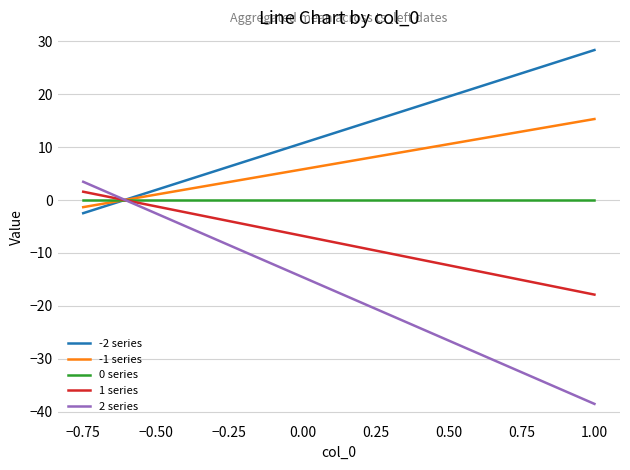

Between which two adjacent categories do -2 series and 2 series first intersect?

−0.75 and −0.50